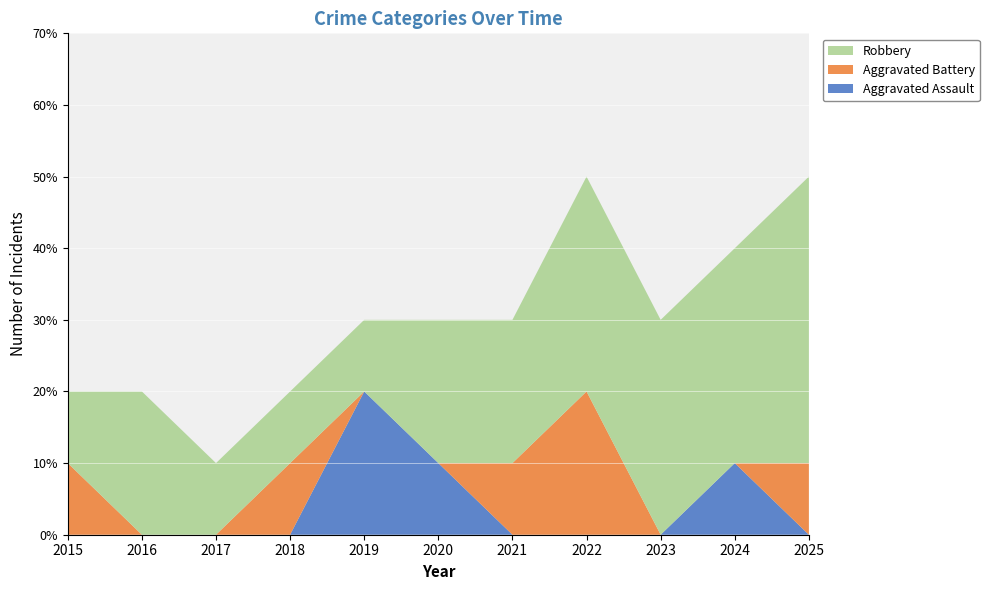

Reading left to right, extract all data points from this chart.

Aggravated Assault: 0	0	0	0	2	1	0	0	0	1	0
Aggravated Battery: 1	0	0	1	0	0	1	2	0	0	1
Robbery: 1	2	1	1	1	2	2	3	3	3	4